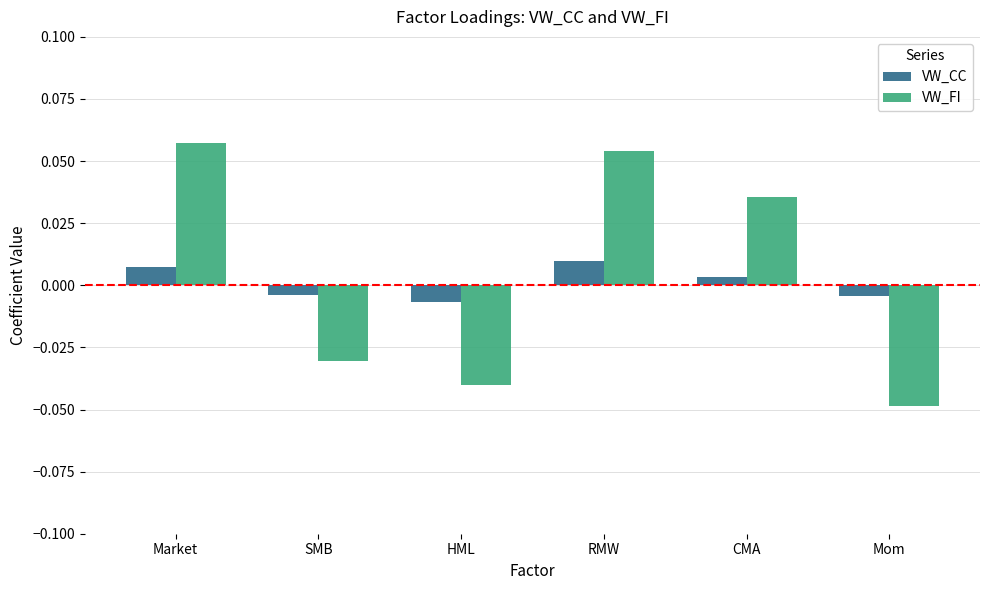

How many negative values does the VW_FI series have?

3